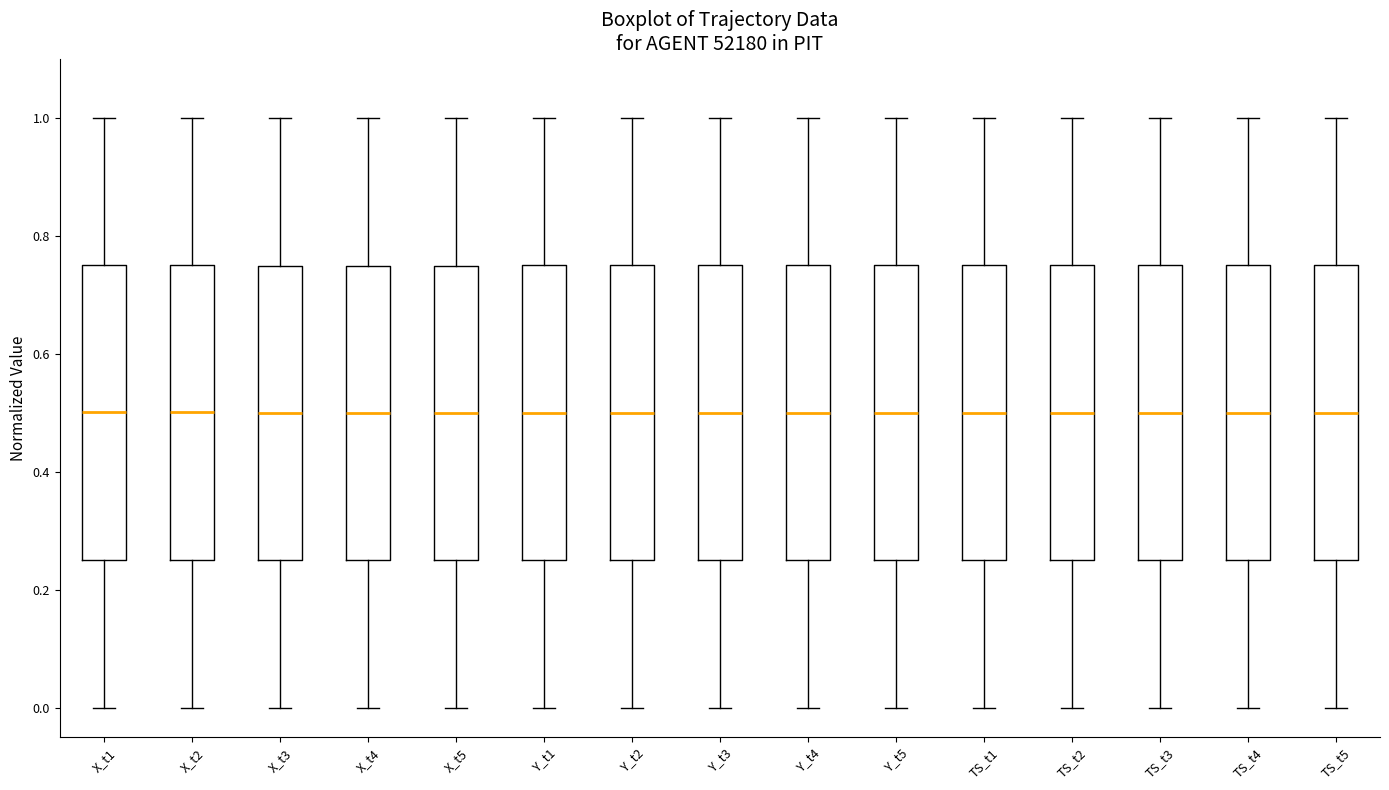

Where is the upper edge of the box for TS_t2 on the y-axis? The values are not printed on the chart, so give them approximately, as read against the axis.

0.76